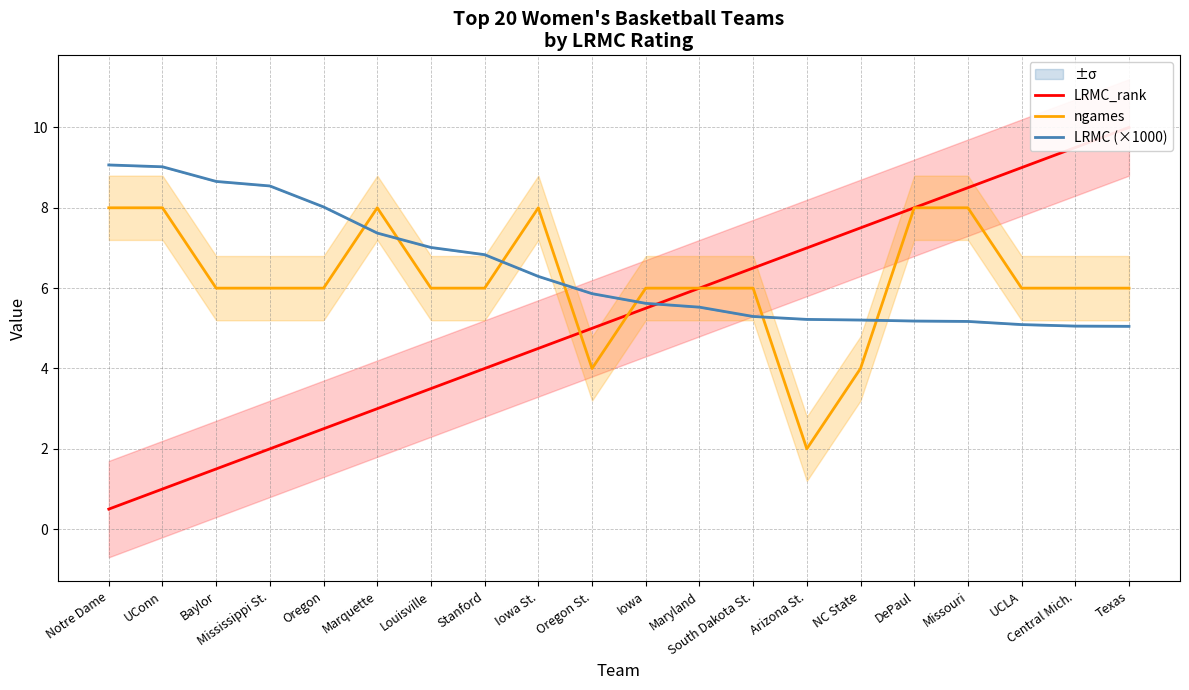

Between which two adjacent categories do LRMC_rank and LRMC (×1000) first intersect?

Iowa and Maryland